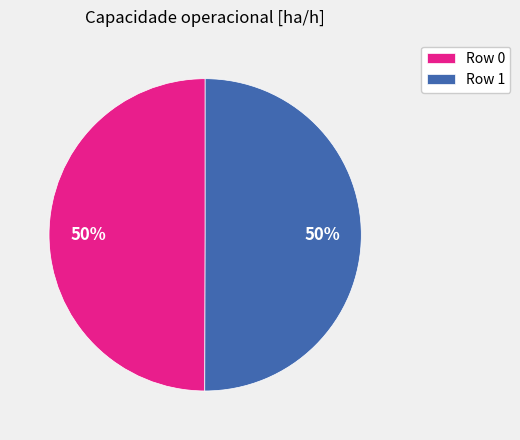

Do Row 0 and Row 1 together represent more than half of the pie?

Yes